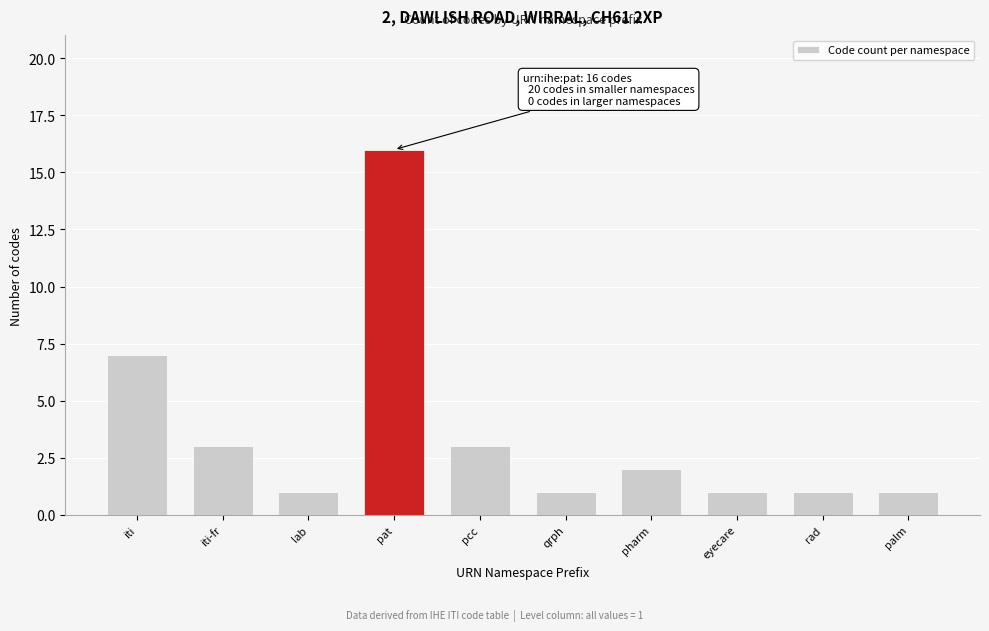

Reading right to left, transcribe all the data shown in this chart.

1	1	1	2	1	3	16	1	3	7